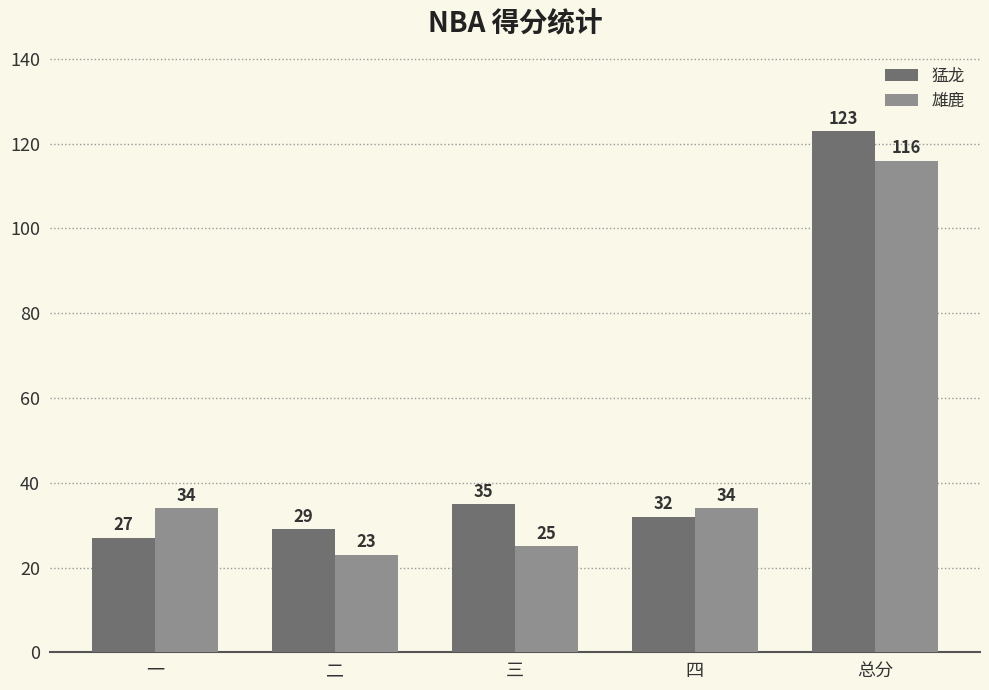

Read the 雄鹿 value at 二.

23